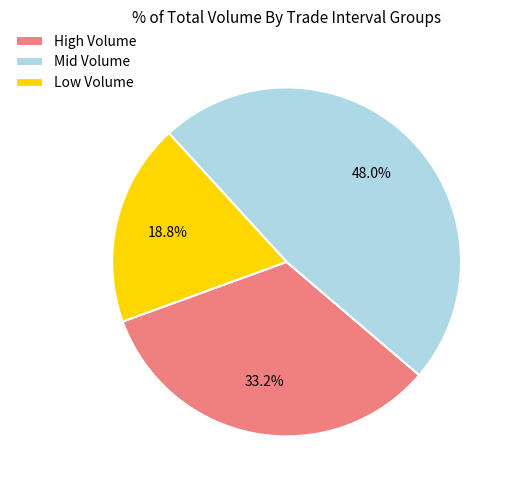

What is the ratio of the value at Mid Volume to the value at Low Volume?

2.6